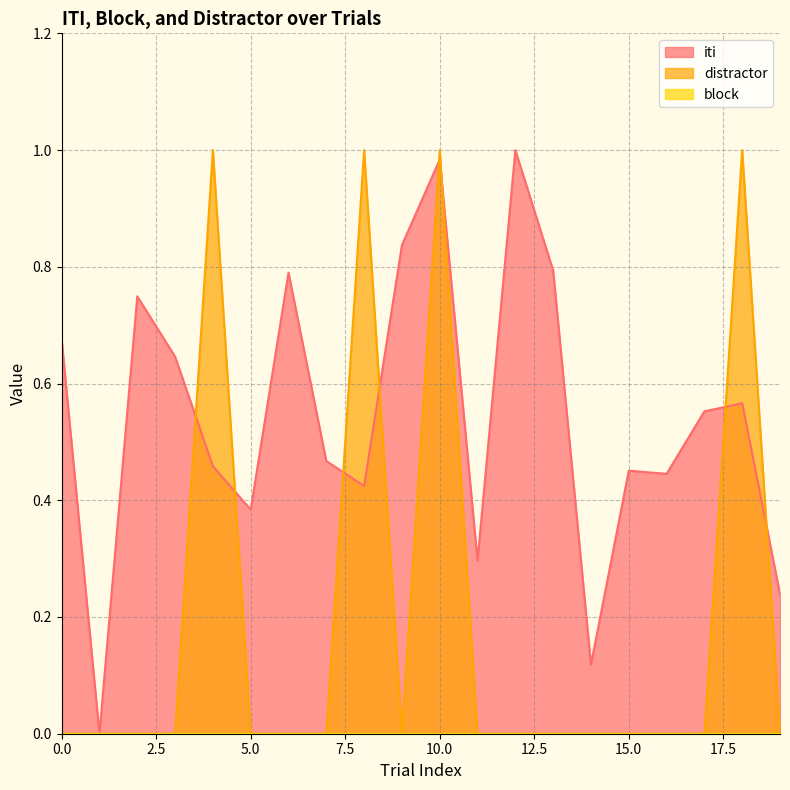

Which category has the highest value in the iti series?

12